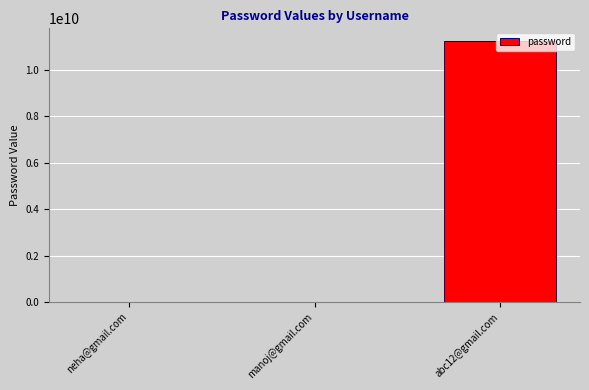

The value at abc12@gmail.com is 11223344555. True or false?

True